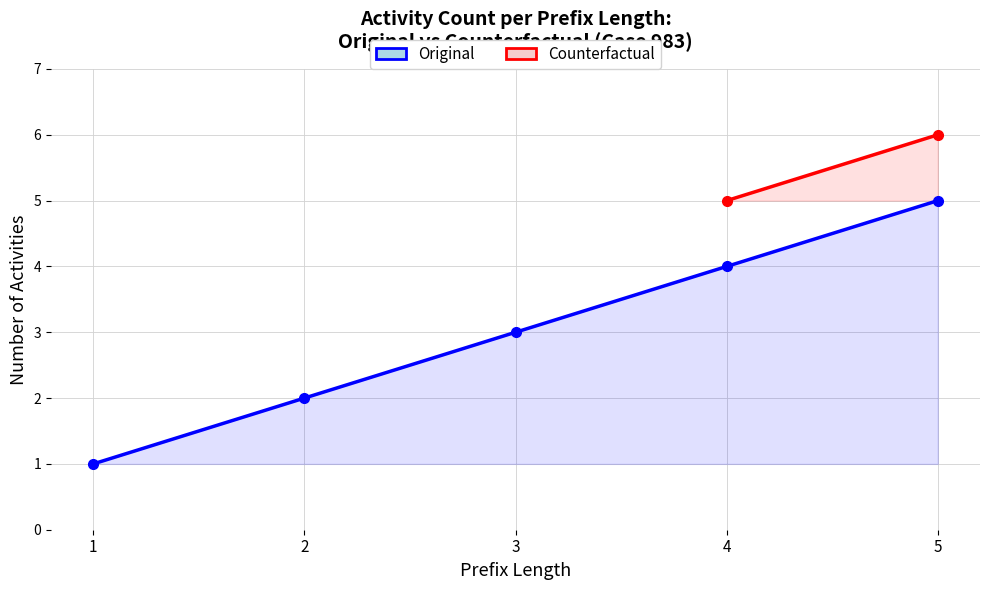

Count the number of categories in the chart.

5